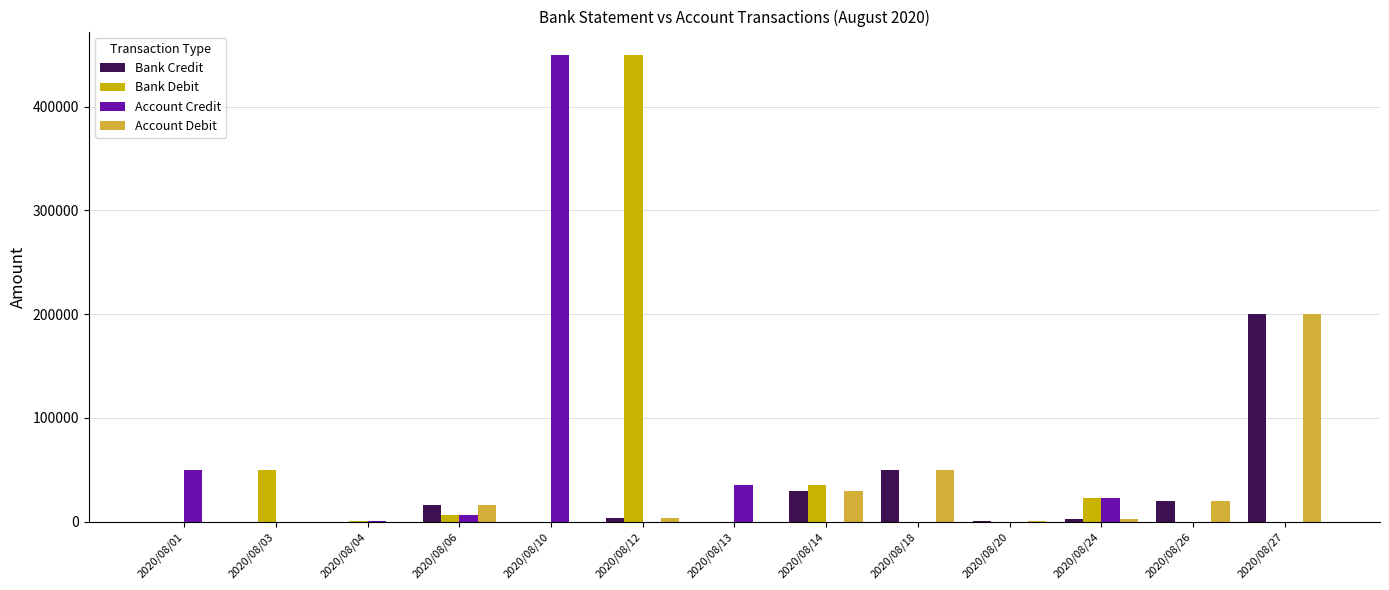

Where is Account Debit nearest to the value 100000?

2020/08/18